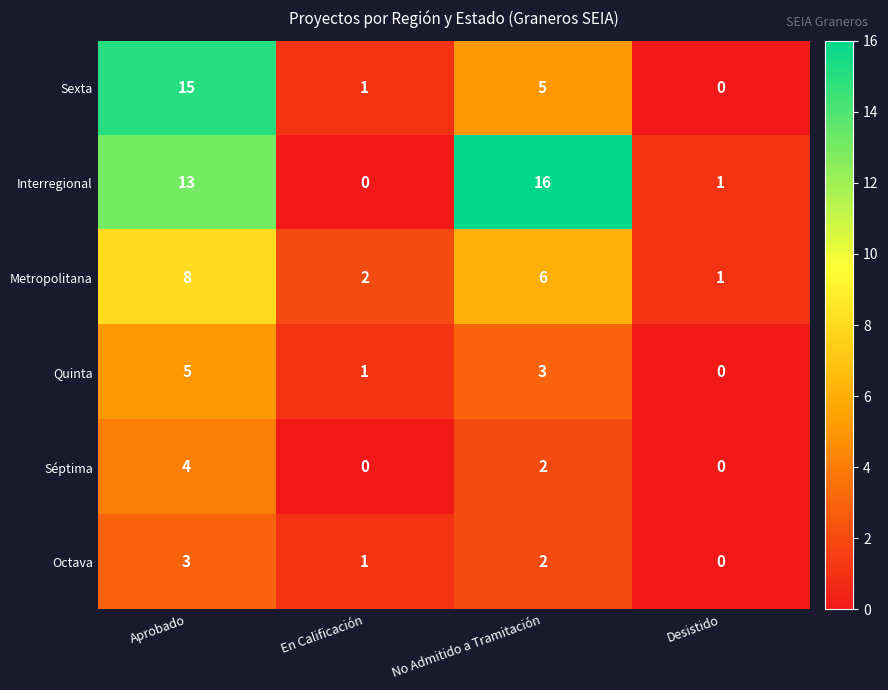

How many values in the Metropolitana series are below 6?

2